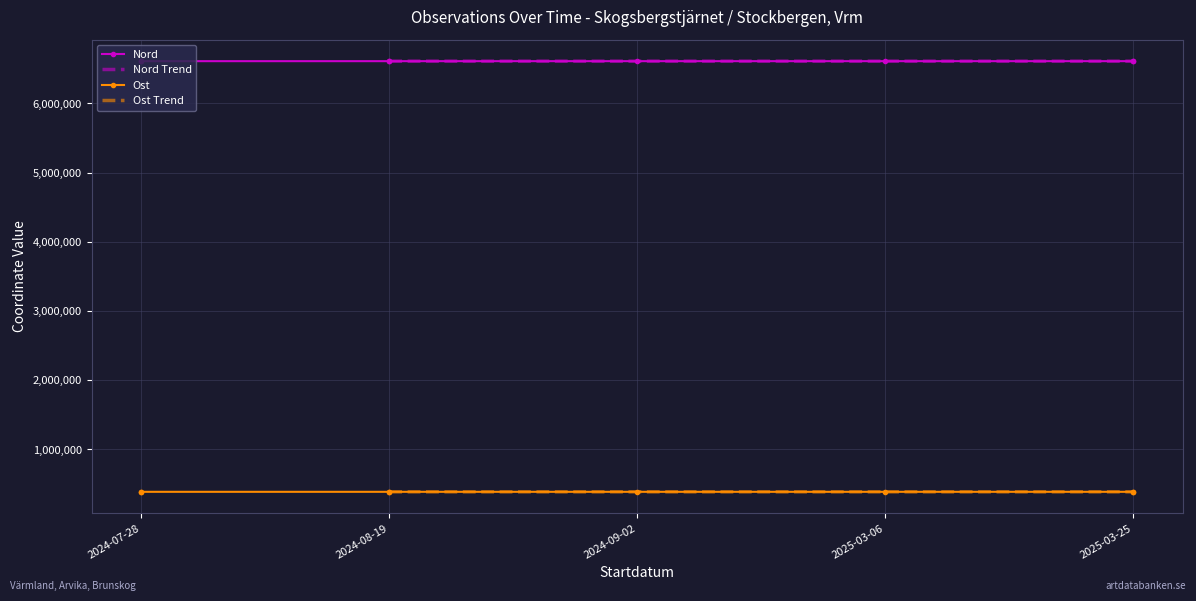

At 2025-03-25, list the series in order from smallest to largest.

Ost, Nord